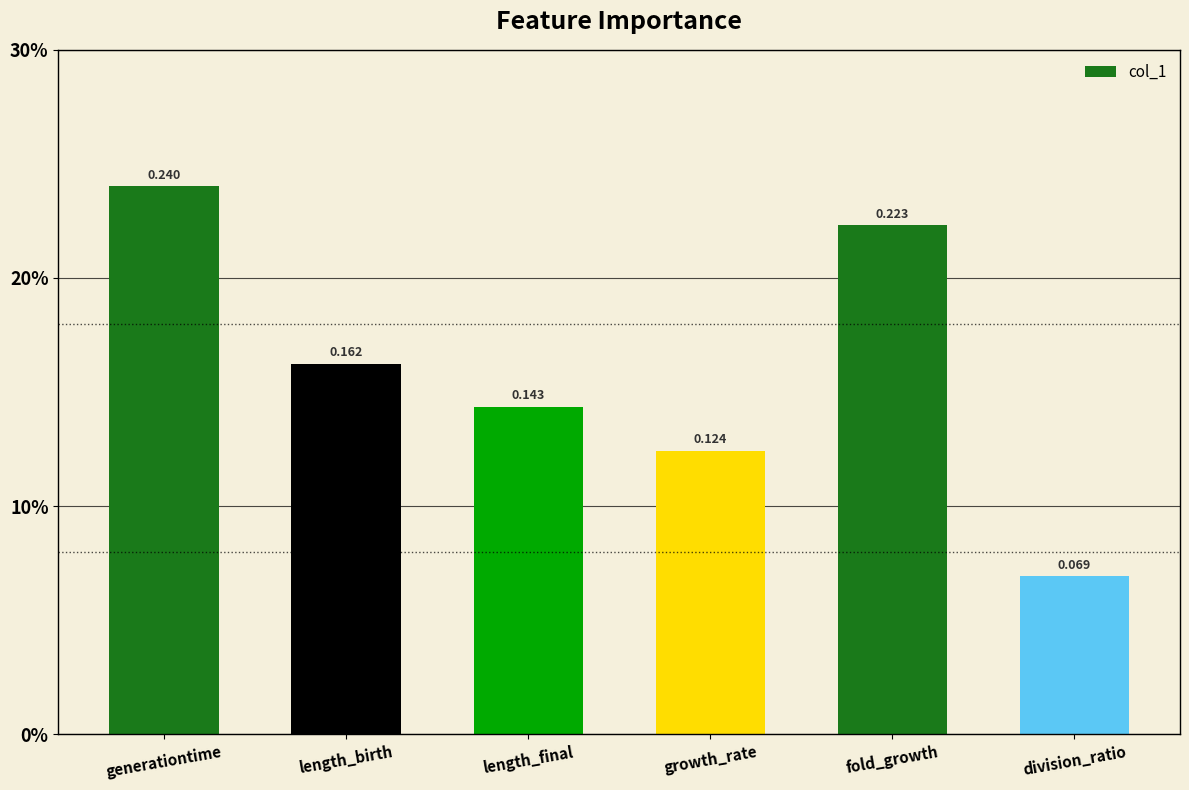

What is the sum of the values at length_final and generationtime?

0.4